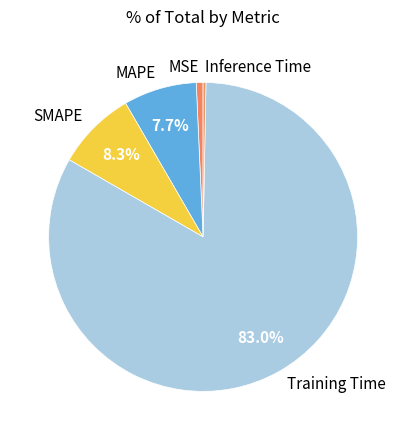

True or false: Inference Time accounts for 0% of the total.

True